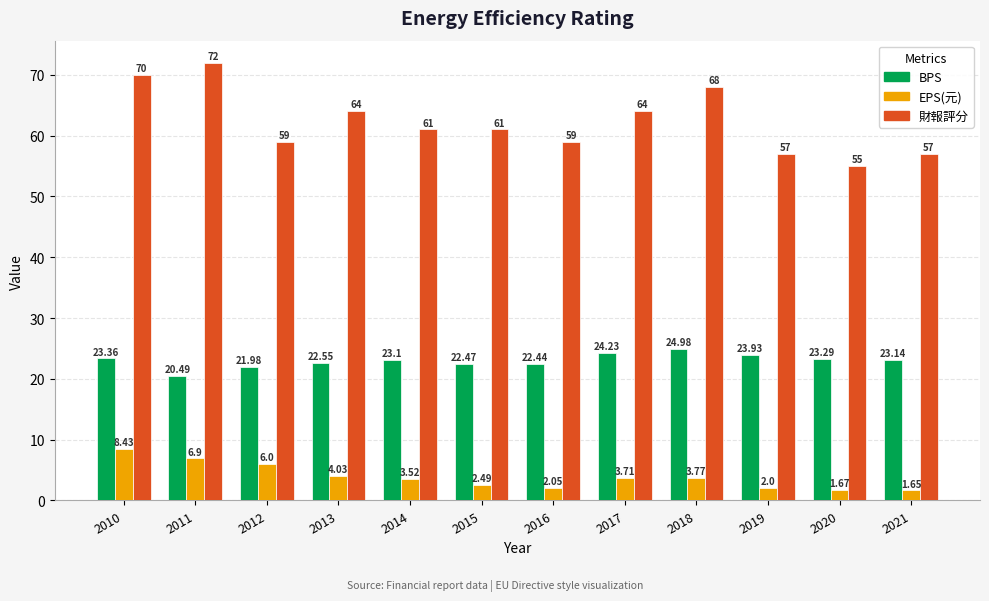

Is the value of 財報評分 at 2012 greater than the value of BPS at 2021?

Yes